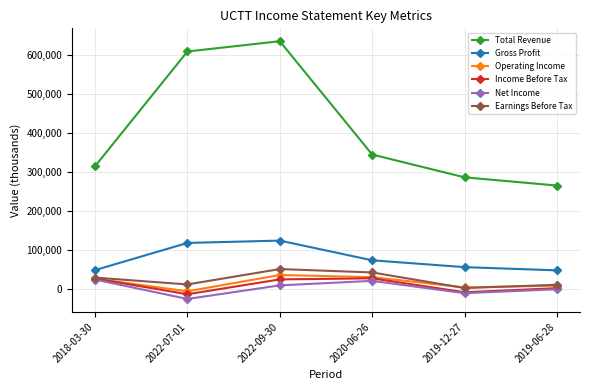

In Net Income, how many points are higher than both neighbors (excluding endpoints)?

1